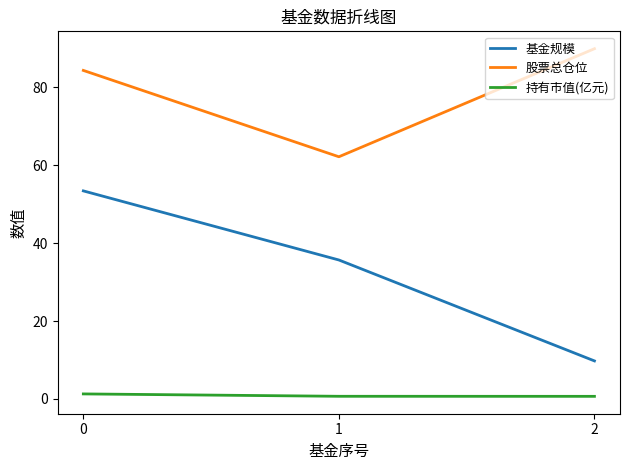

Between 1 and 2, which series saw the biggest shift?

股票总仓位